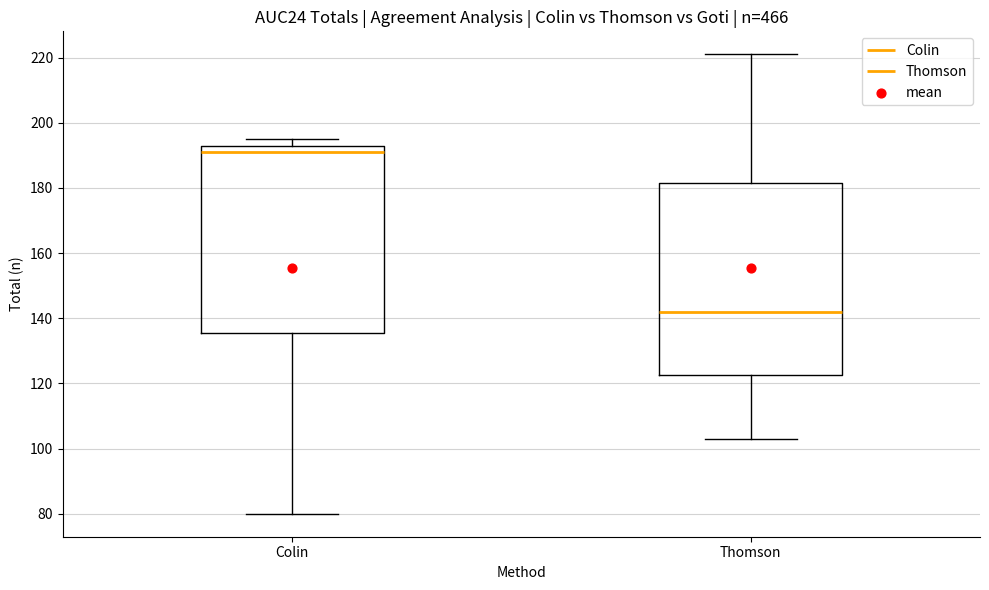

Reading left to right, transcribe this box plot: for each box, give where its median line is, the range the box spans, and where its two whiskers end, as read against the y-axis. The values are not printed on the chart, so give them approximately, as read against the axis.

Colin: median 192, box 136 to 194, whiskers 80 to 196
Thomson: median 142, box 122 to 182, whiskers 104 to 222